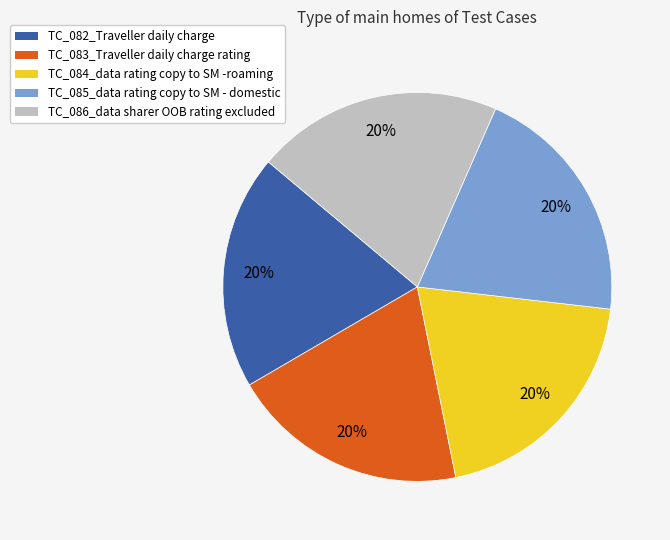

To the nearest percent, what is the average slice percentage?

20%